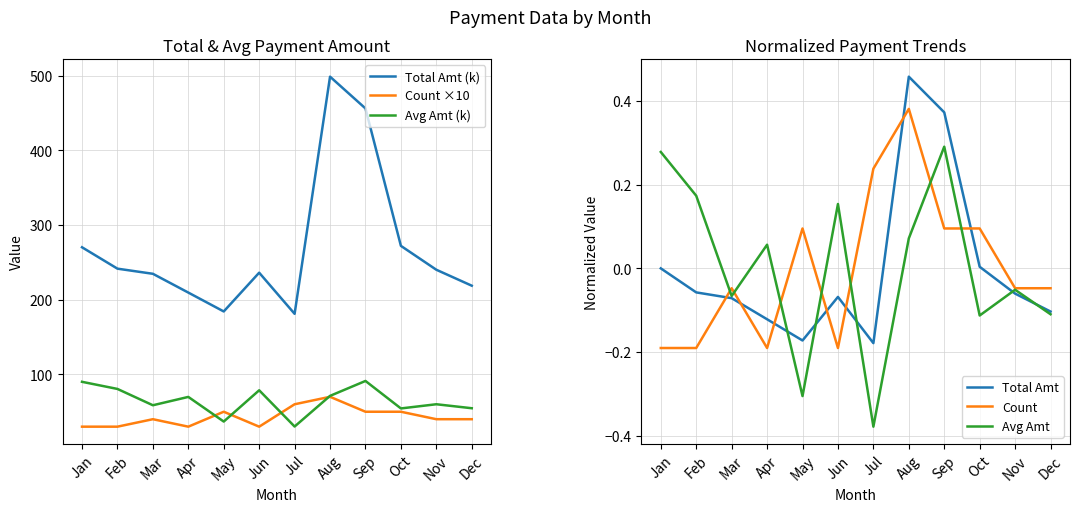

Does the chart have visible grid lines?

Yes